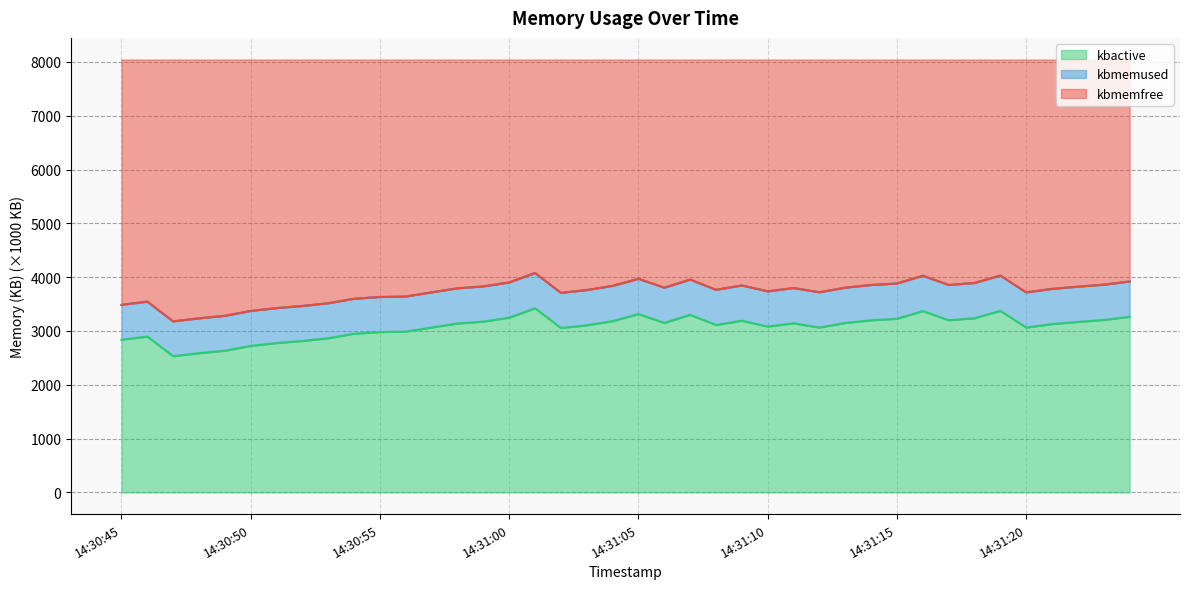

Between 14:31:03 and 14:31:18, which series saw the biggest shift?

kbmemfree